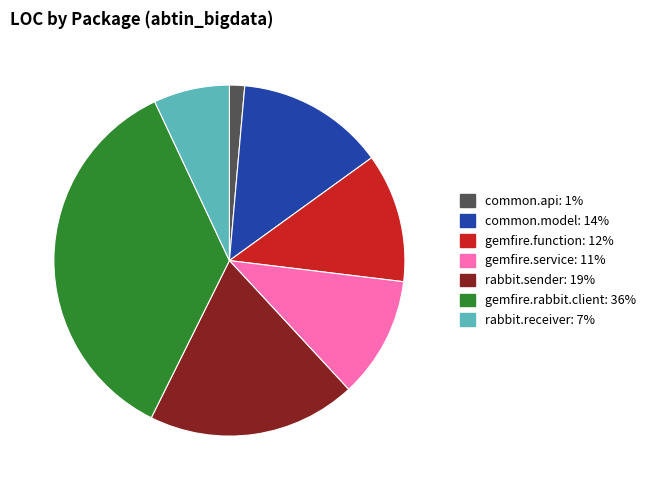

Does any single category account for the majority?

No